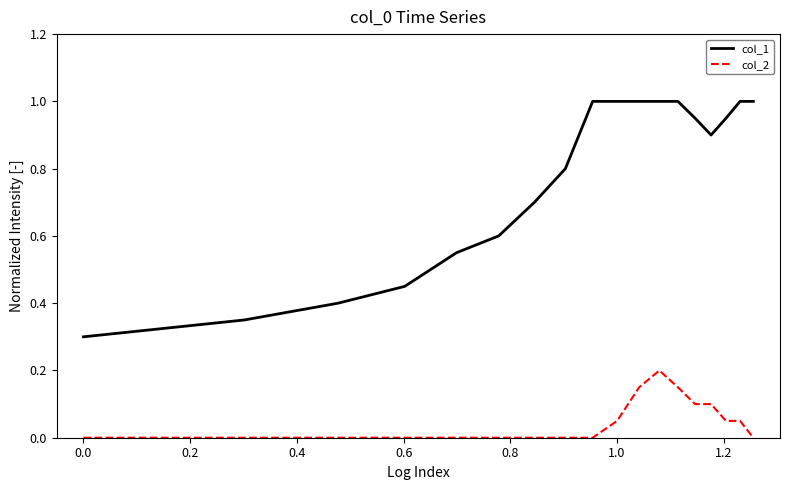

True or false: col_1 and col_2 cross at least once.

False